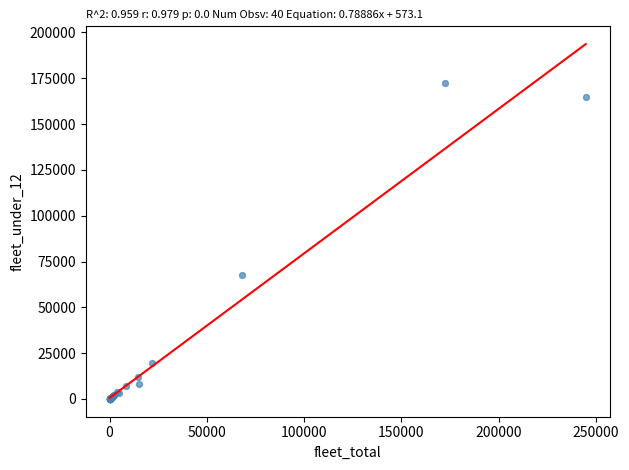

What Y value in the scatter plot is closest to 86311?

67669